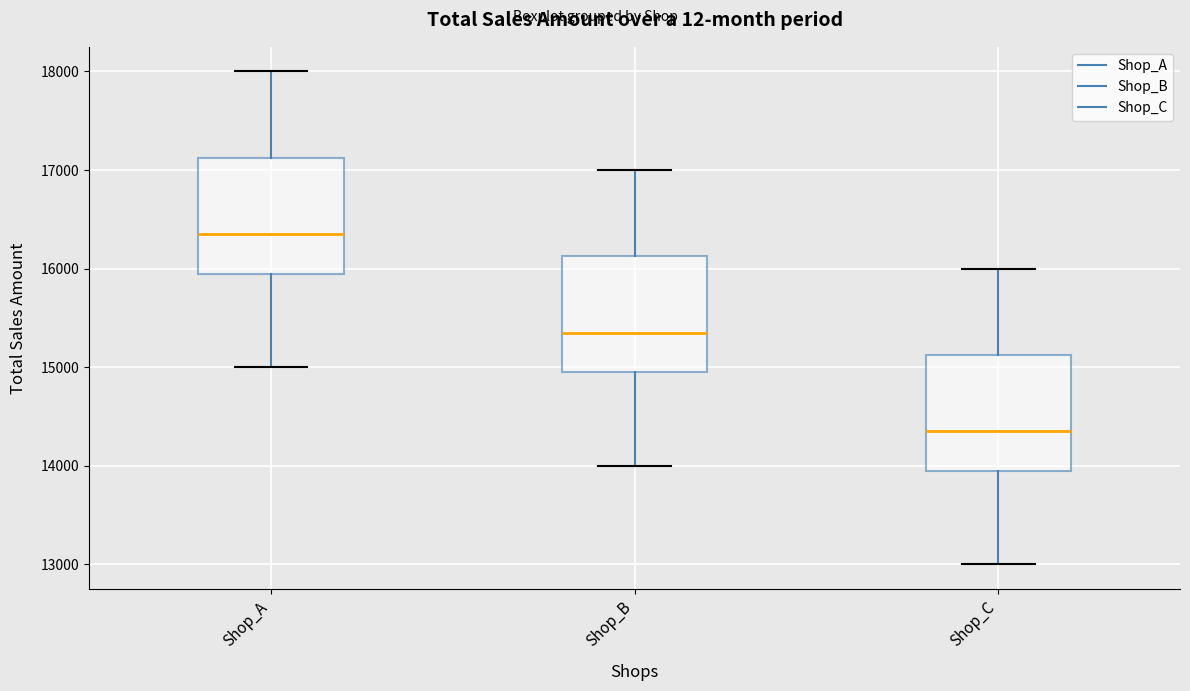

Reading left to right, transcribe this box plot: for each box, give where its median line is, the range the box spans, and where its two whiskers end, as read against the y-axis. The values are not printed on the chart, so give them approximately, as read against the axis.

Shop_A: median 16400, box 16000 to 17100, whiskers 15000 to 18000
Shop_B: median 15400, box 15000 to 16100, whiskers 14000 to 17000
Shop_C: median 14400, box 14000 to 15100, whiskers 13000 to 16000